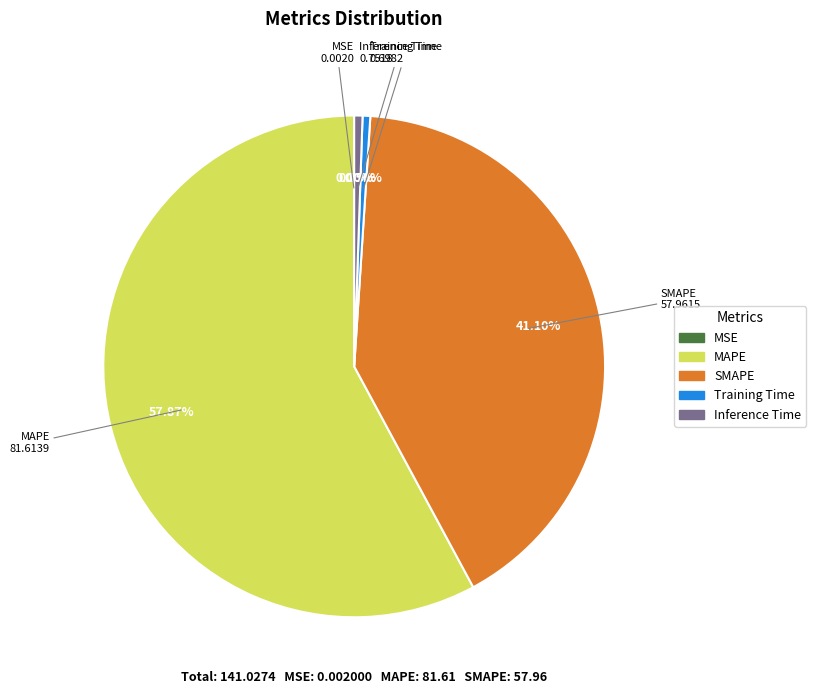

Which category has the biggest portion of the pie?

MAPE